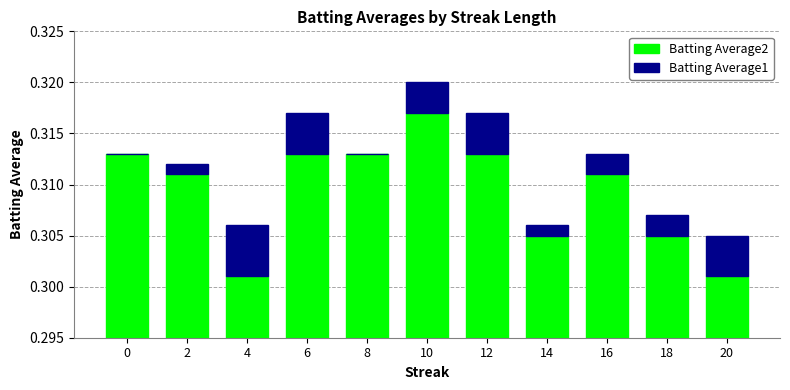

Which has a higher value, 10 or 20?

10